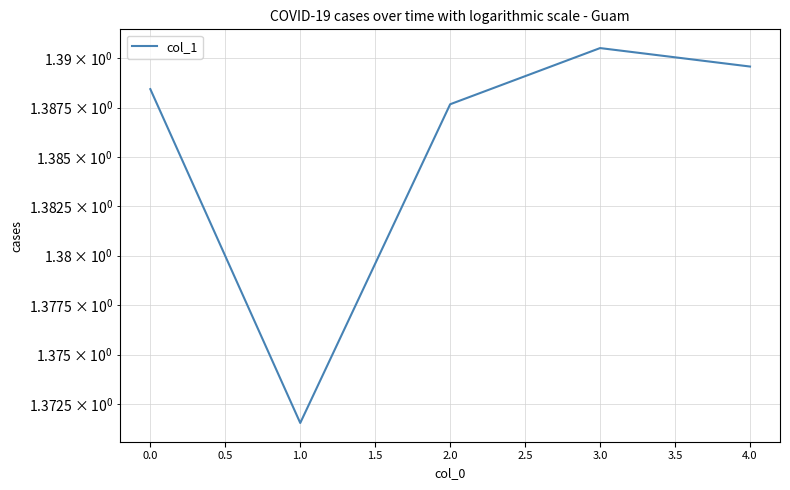

Does the chart display data point markers on the line(s)?

No